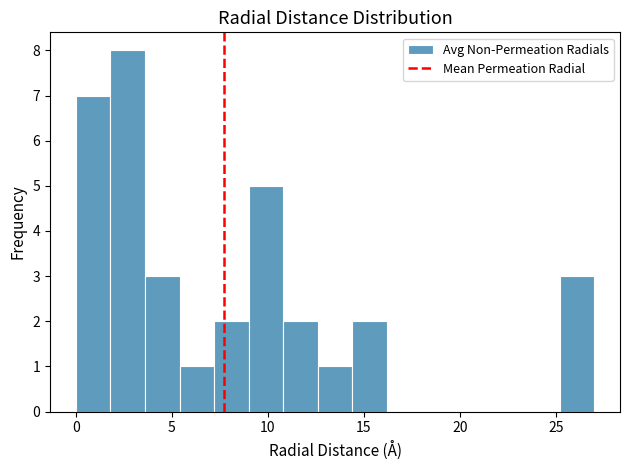

Read against the x-axis, roughly where is the centre of the tallest bar?

2.5